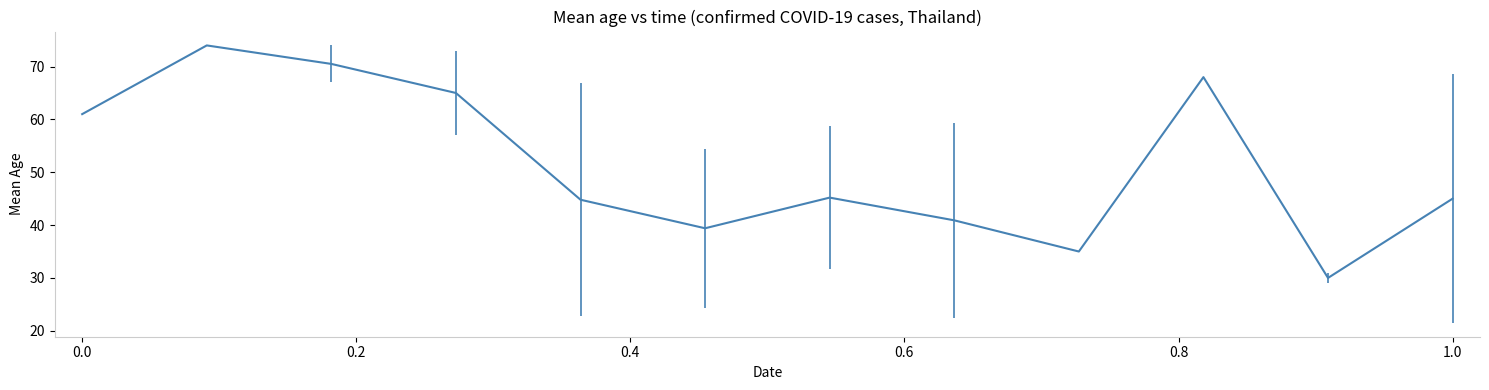

What is the greatest value displayed?

74.0